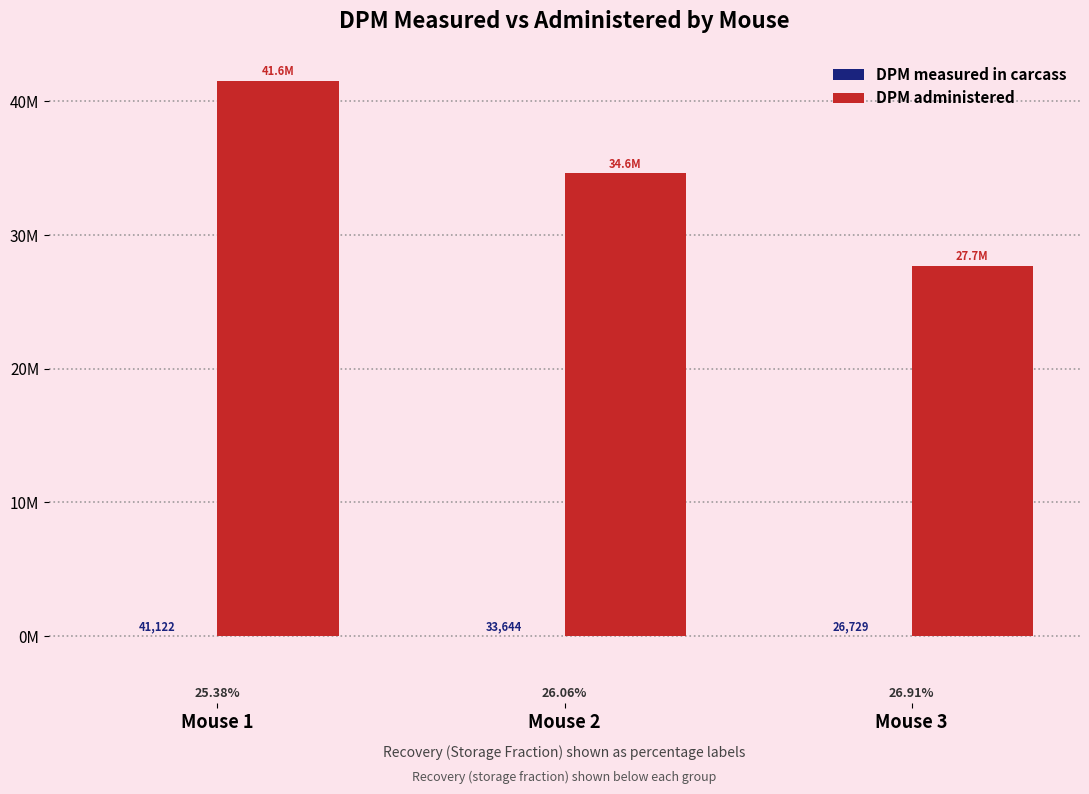

Does the chart contain stacked bars?

No